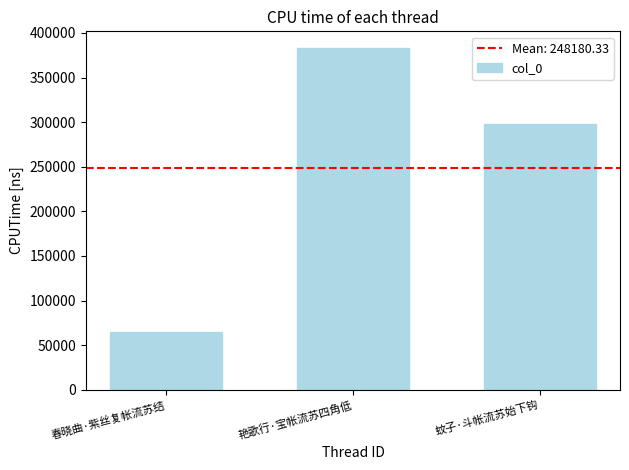

Which label corresponds to the smallest value in the chart?

春晓曲·紫丝复帐流苏结